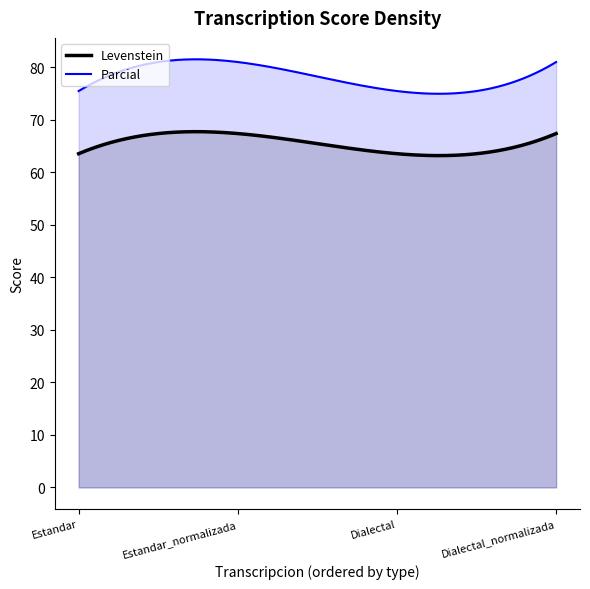

True or false: Parcial and Levenstein intersect in this chart.

False